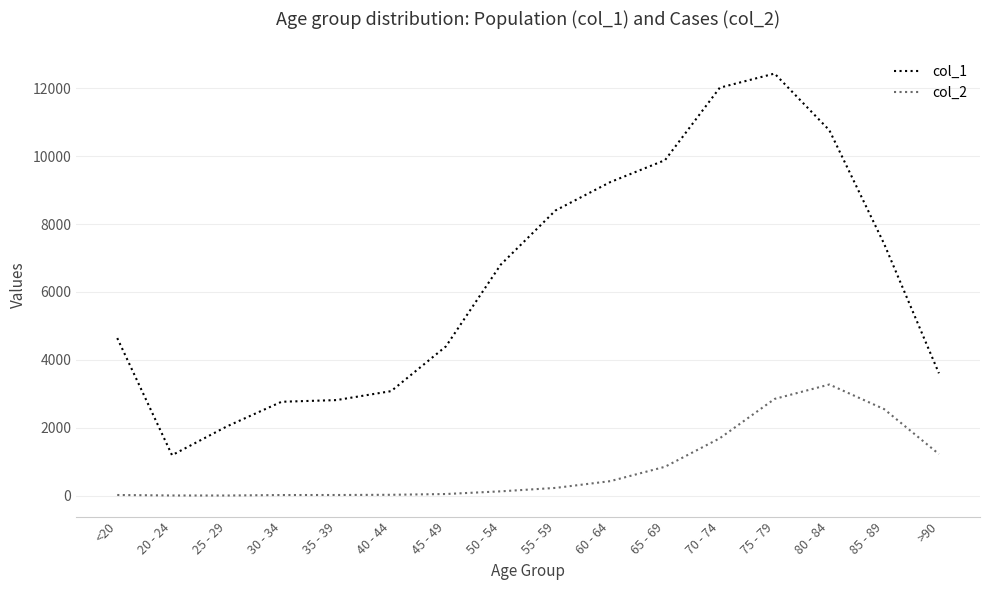

How many lines are shown in the chart?

2